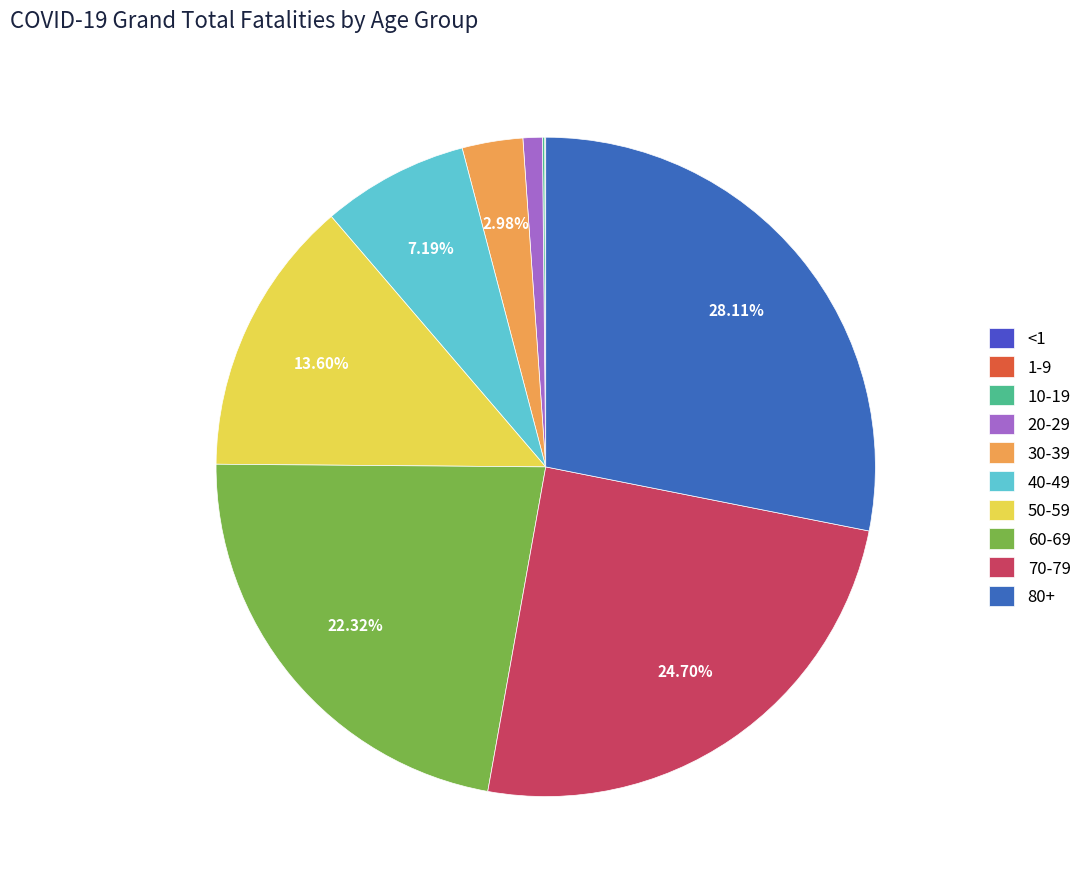

Does any single category account for the majority?

No